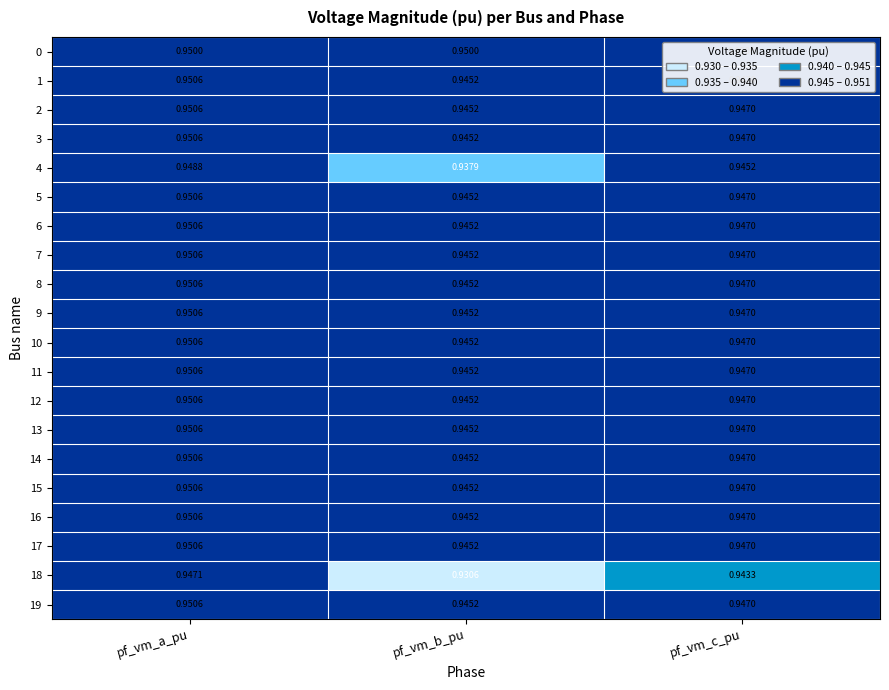

How many categories are shown in the chart?

3